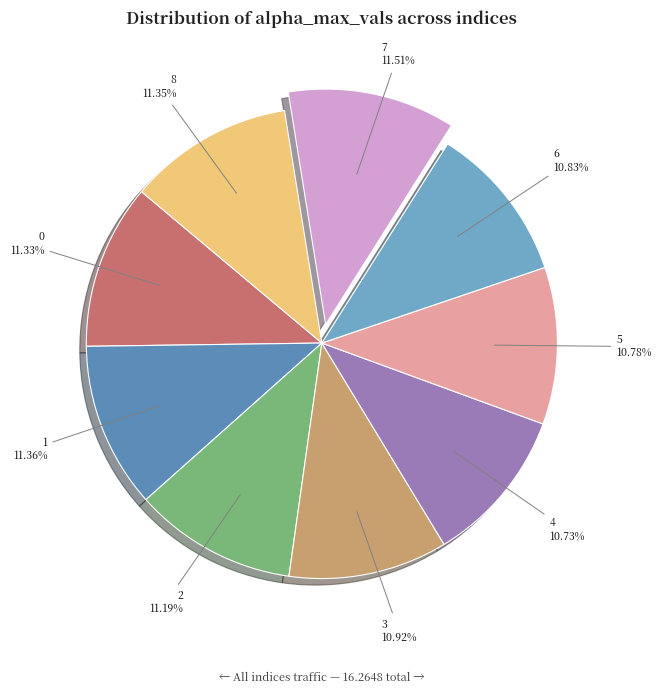

To the nearest percent, what is the difference between the 0 and 4 slice percentages?

1%